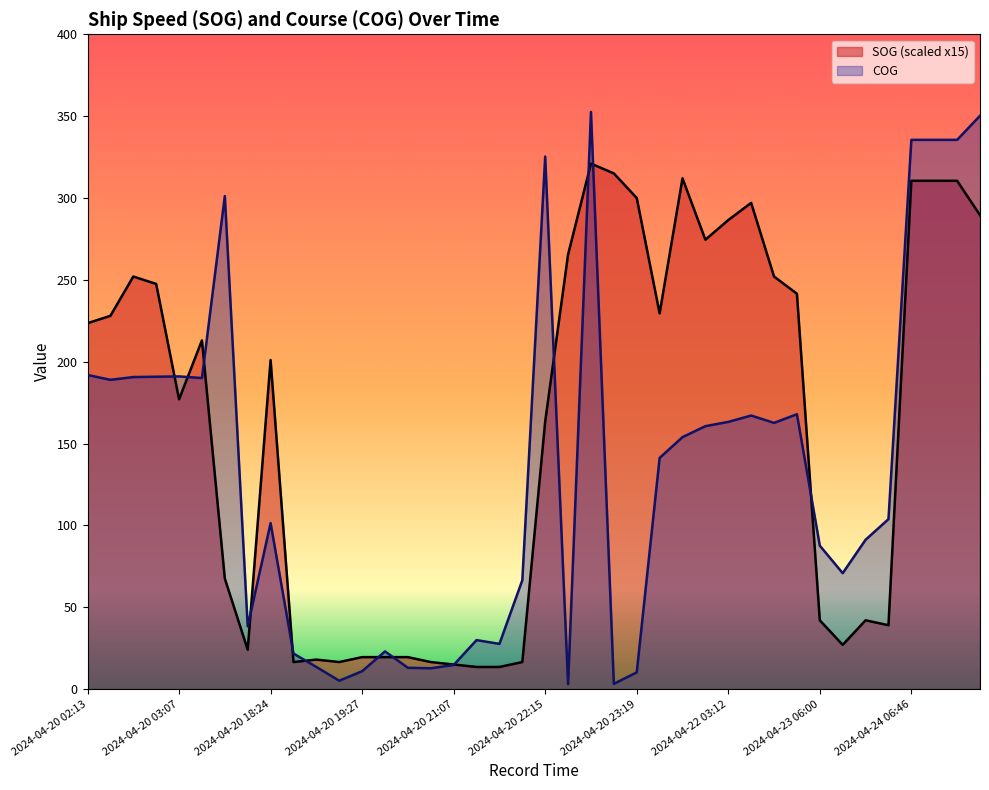

List the series in order of their overall mean, lowest first.

COG, SOG (scaled x15)